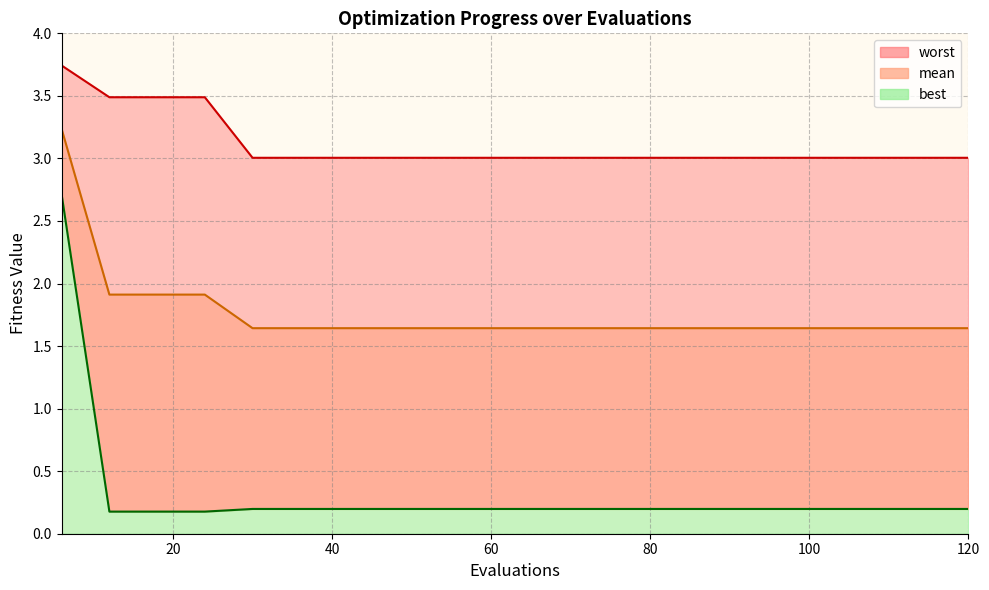

What is the difference between the worst values at 6 and 54?

0.7